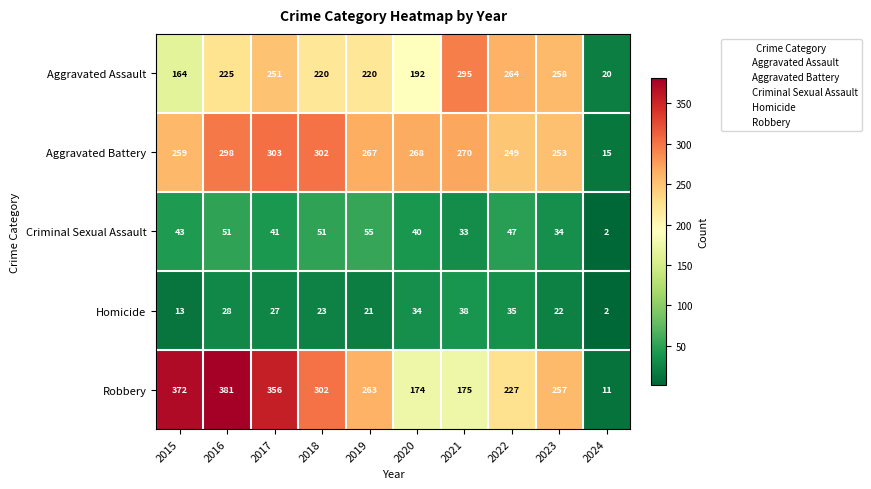

List the series in order of their peak value, highest first.

Robbery, Aggravated Battery, Aggravated Assault, Criminal Sexual Assault, Homicide